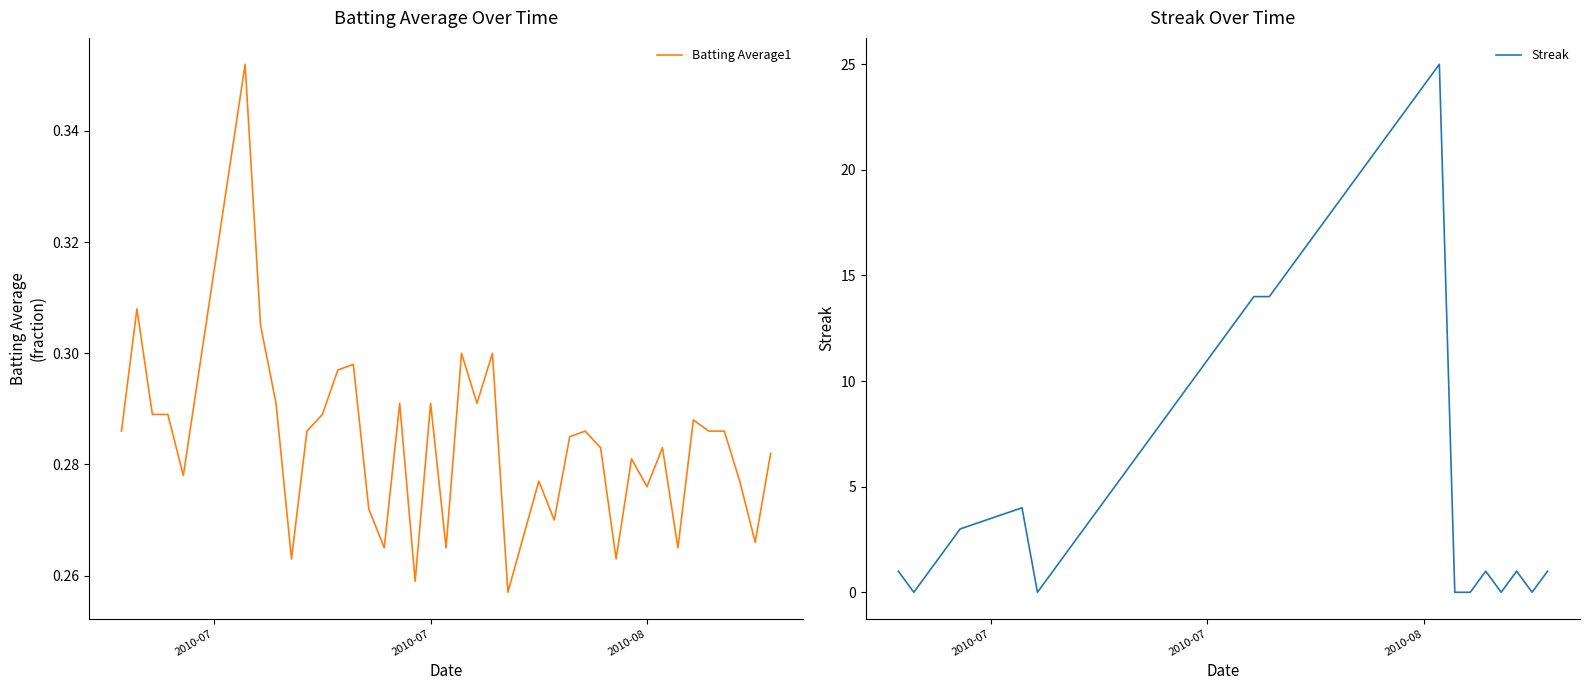

Which series has the largest total across all categories?

Streak